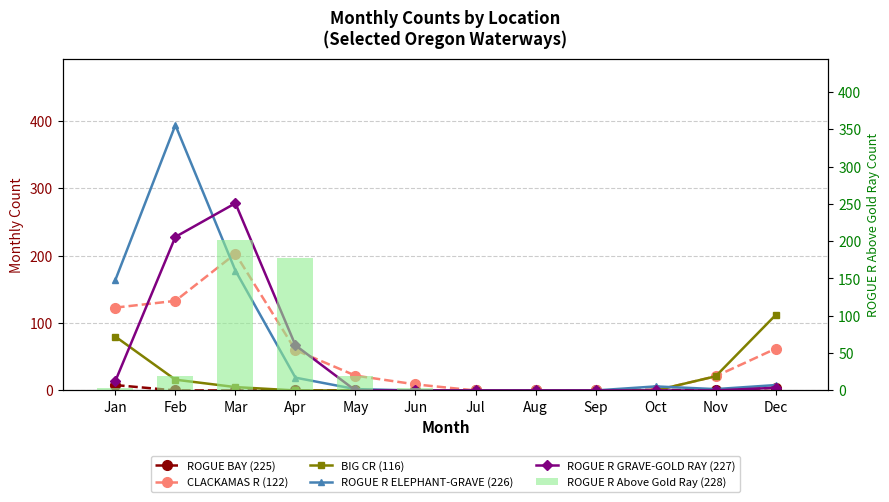

At which label is ROGUE BAY (225) closest to 4?

Dec